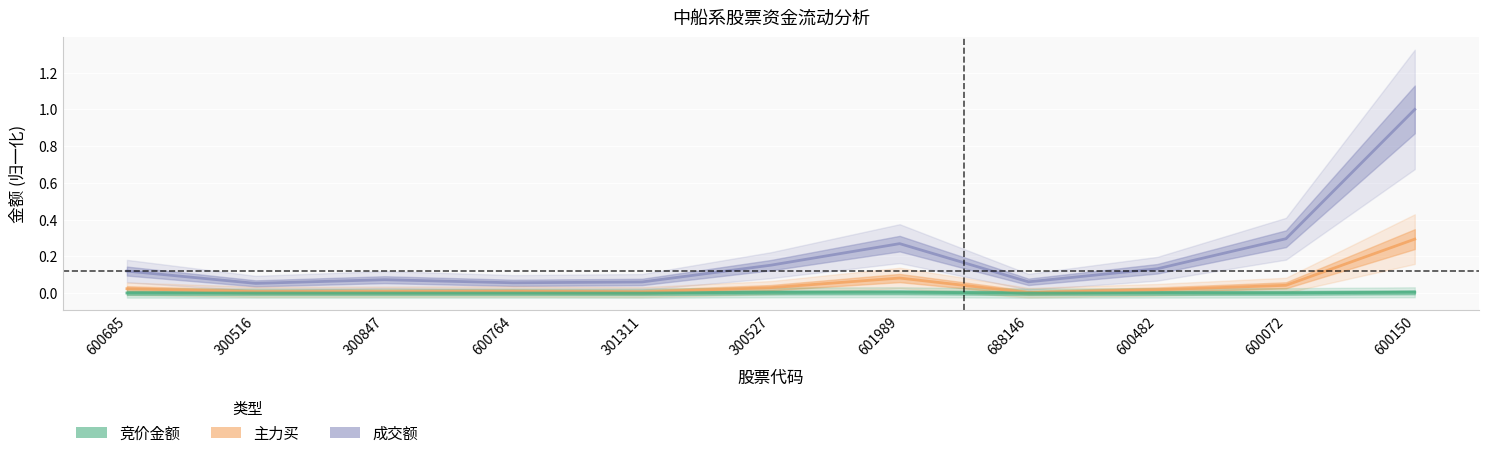

Is the value of 主力买 at 600150 greater than the value of 竞价金额 at 300527?

Yes